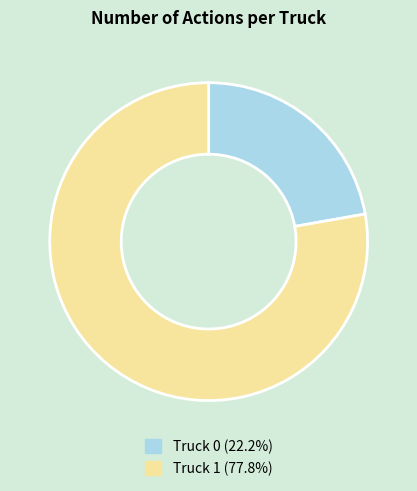

Does Truck 0 represent more than half of the total?

No